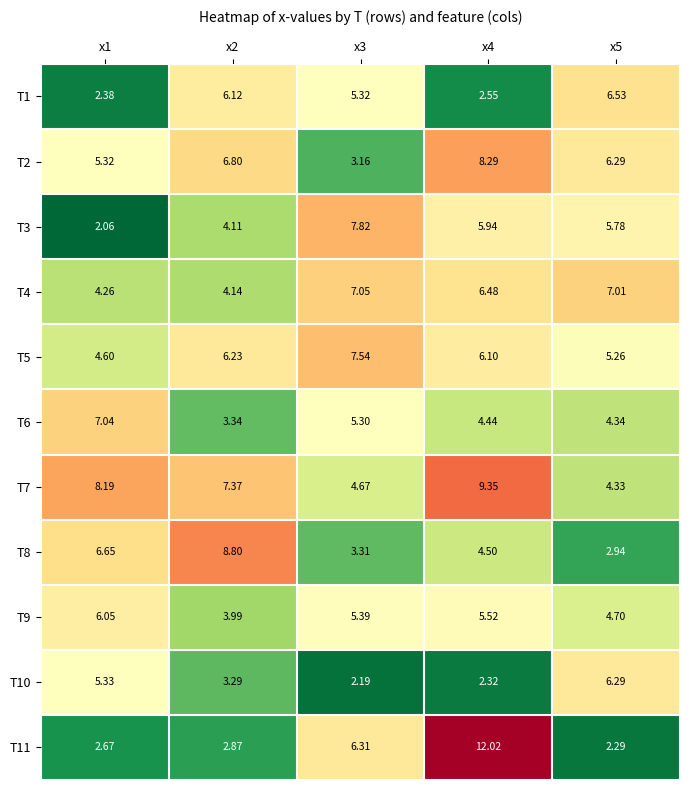

Is the value of T3 at x5 greater than the value of T2 at x2?

No